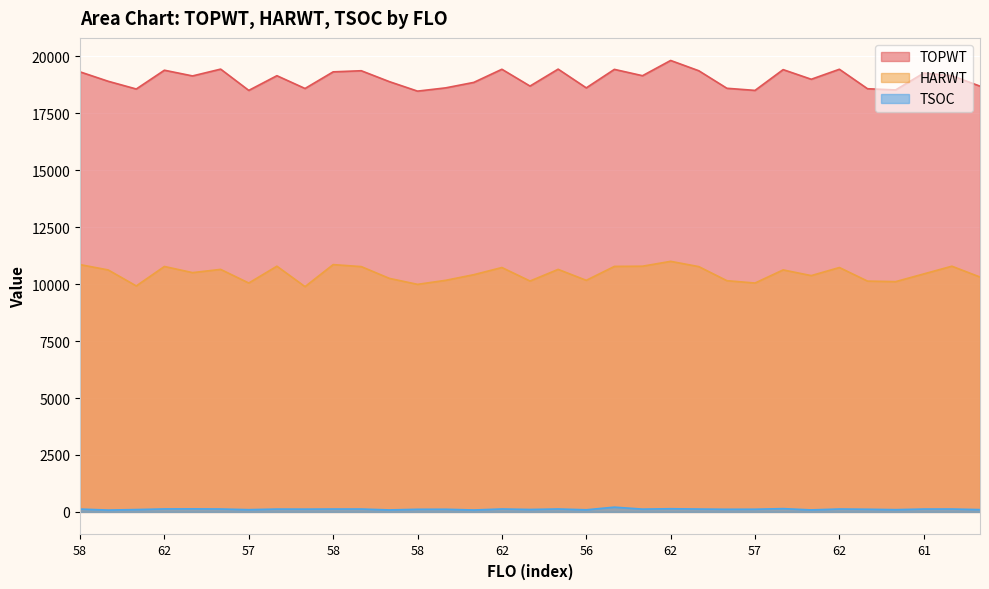

How many values in the HARWT series are below 10505?

16